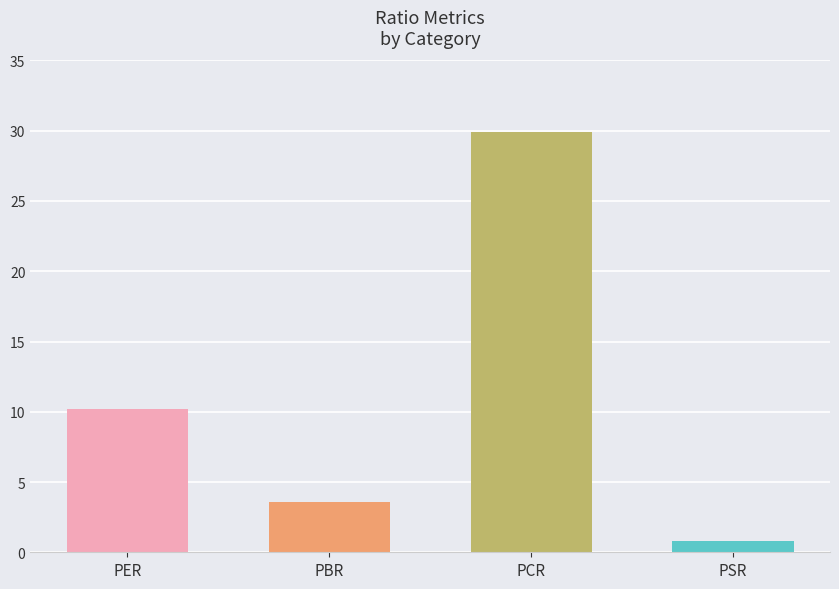

What is the sum of the values at PER and PSR?

10.9